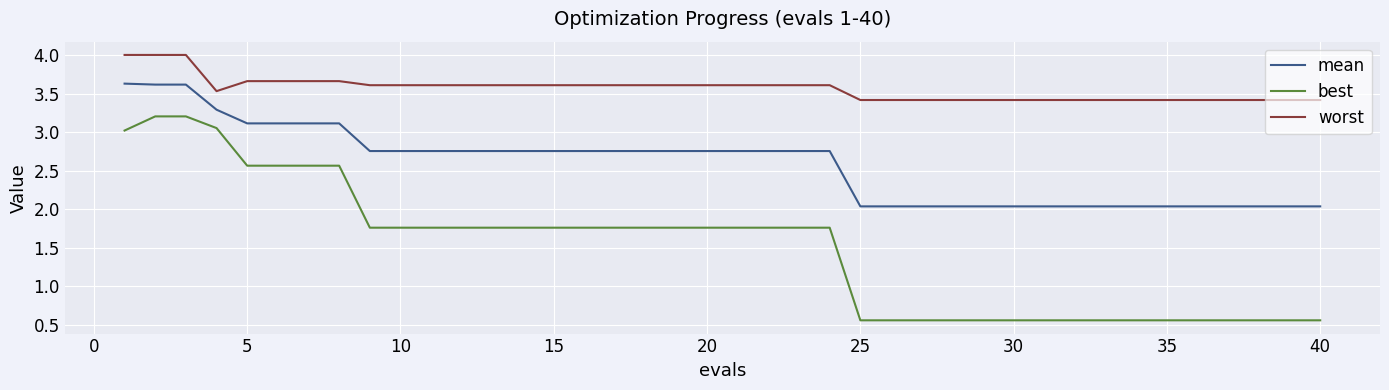

What is the average value of the best series?

1.5